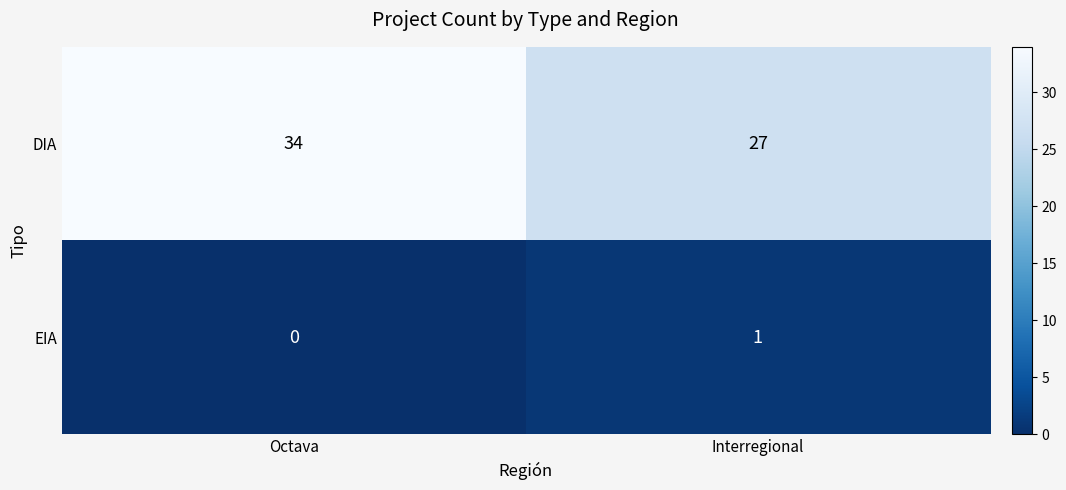

At which category is the sum across all series the highest?

Octava